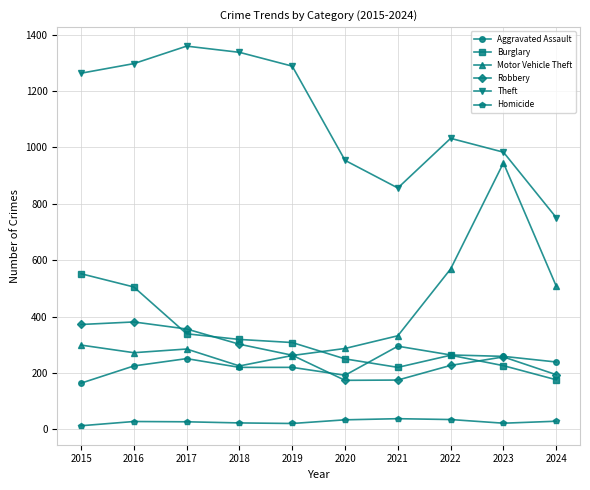

What is the spread (max minus min) of values at 2020?

920